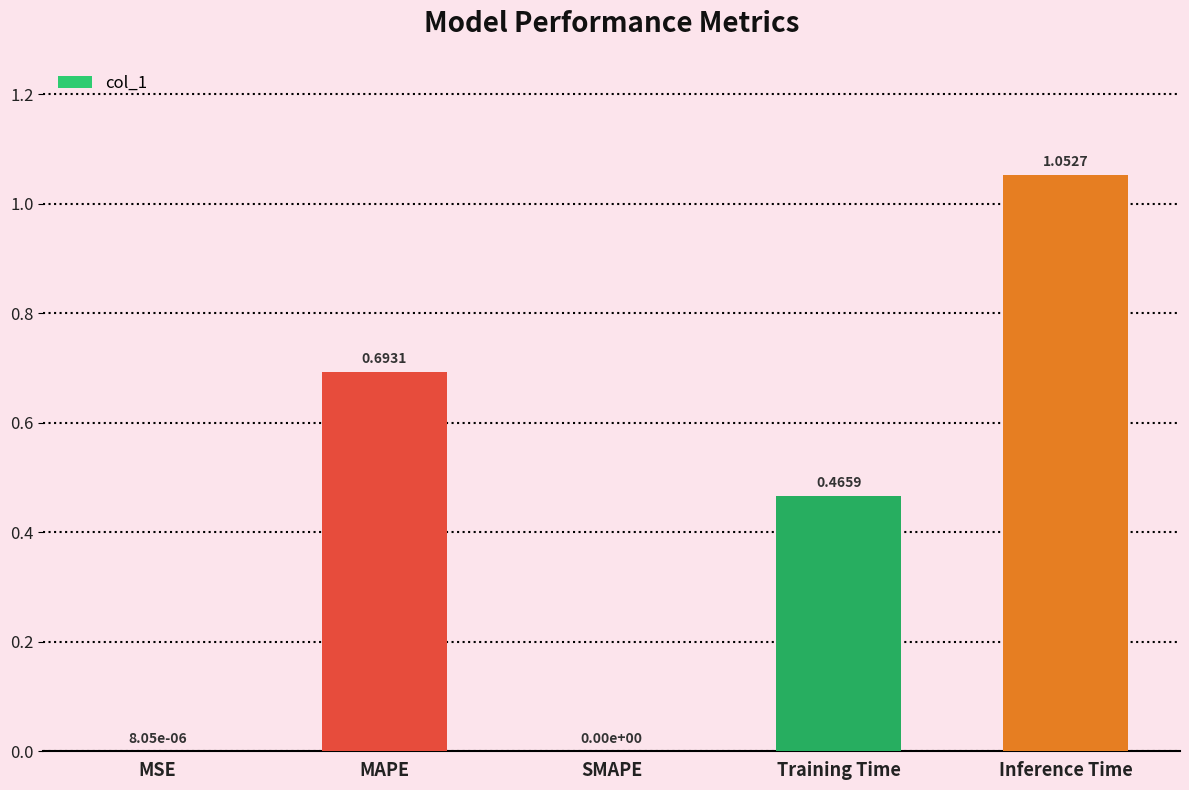

What is the change in value from SMAPE to Training Time?

+0.5